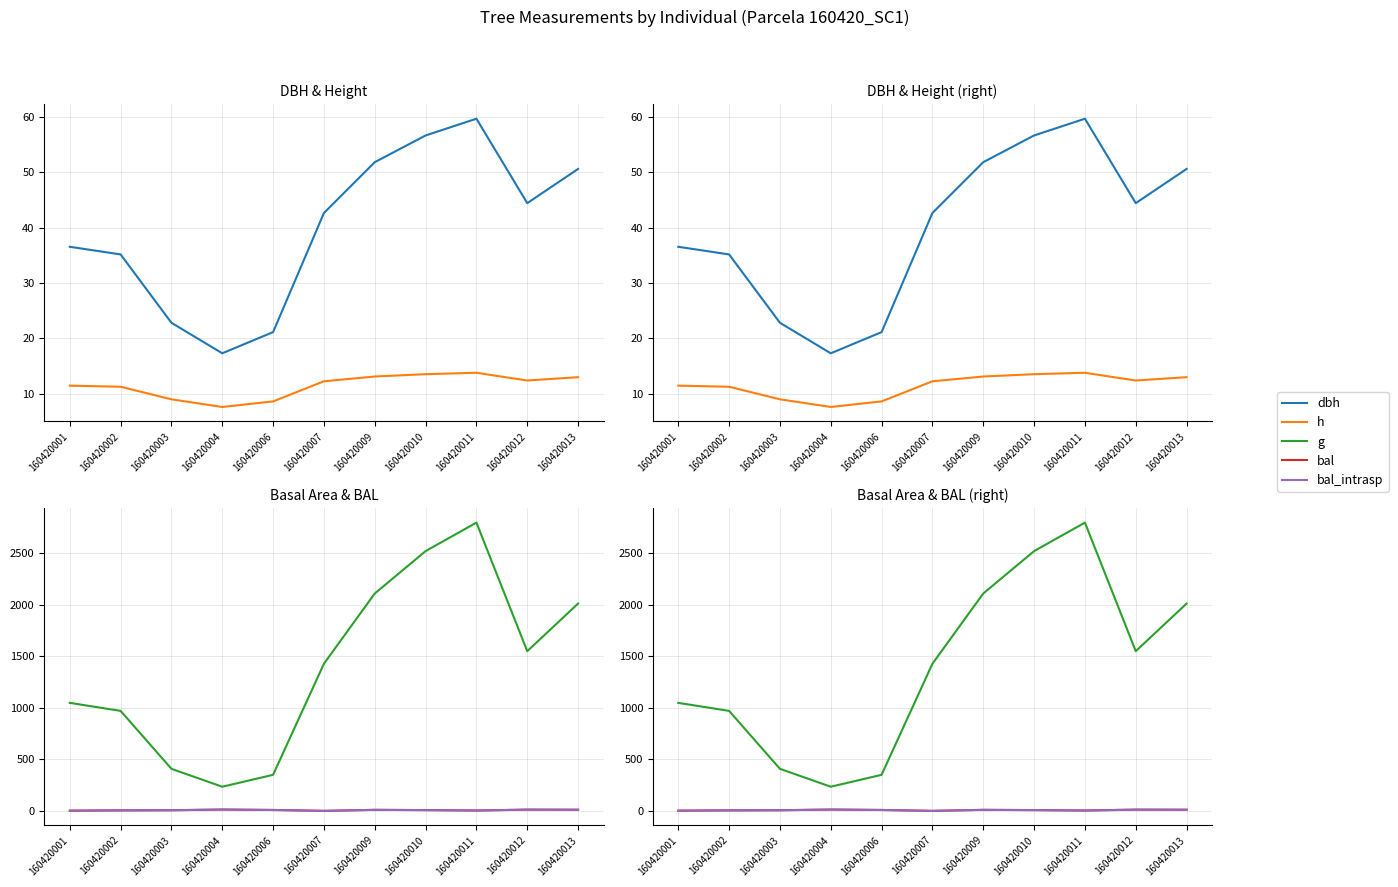

At which category does dbh reach its first local peak?

160420011